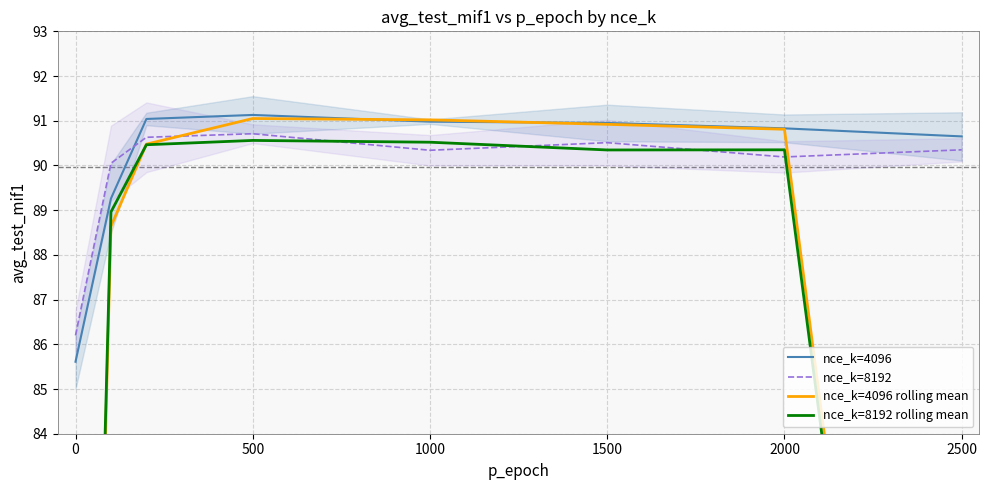

The nce_k=4096 series shows 91.1 at 500. True or false?

True